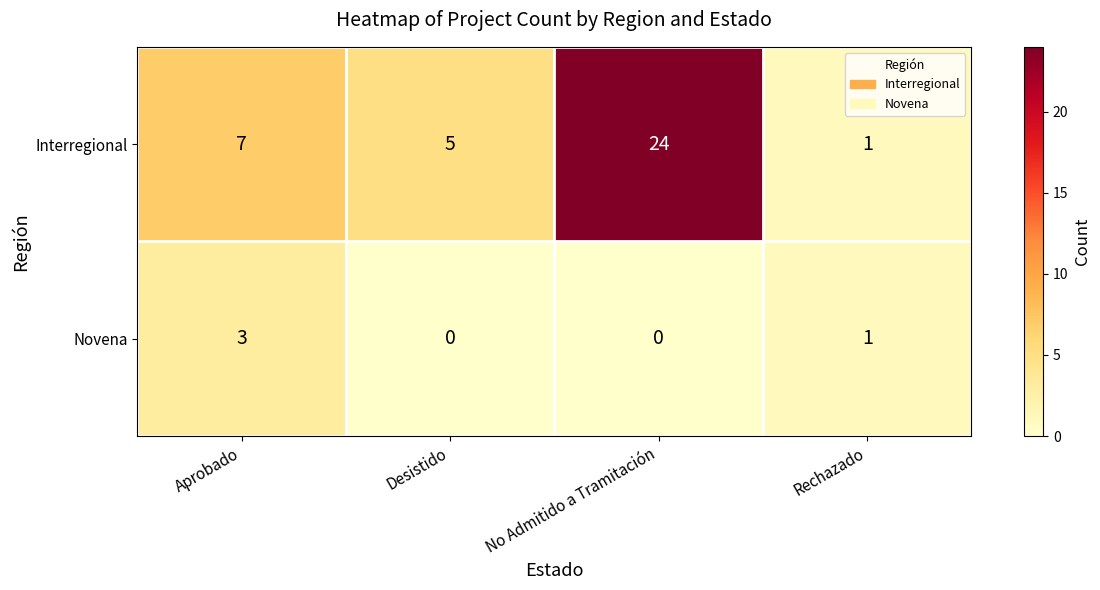

Rank the series at Desistido from highest to lowest value.

Interregional, Novena